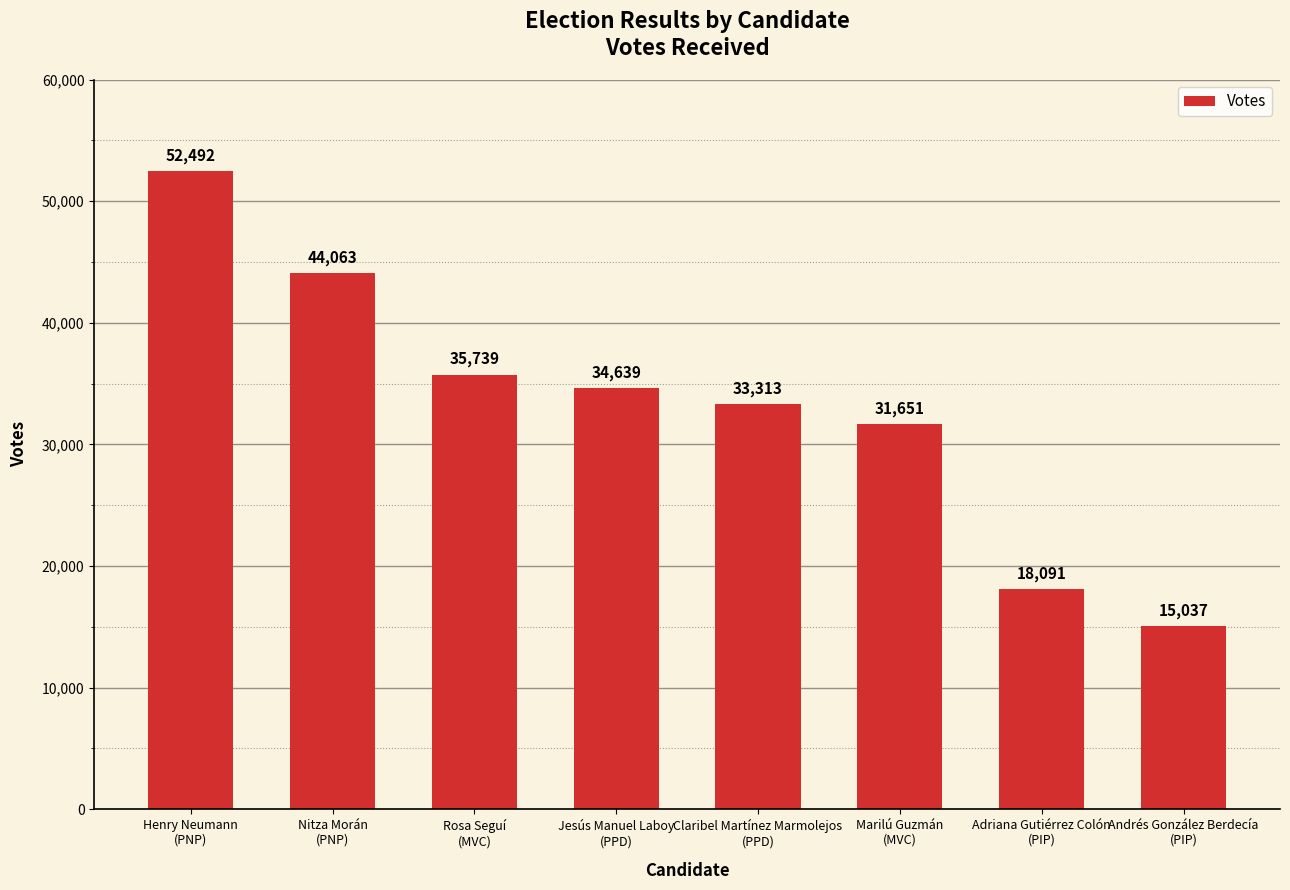

List the labels in order of value, smallest first.

Andrés González Berdecía
(PIP), Adriana Gutiérrez Colón
(PIP), Marilú Guzmán
(MVC), Claribel Martínez Marmolejos
(PPD), Jesús Manuel Laboy
(PPD), Rosa Seguí
(MVC), Nitza Morán
(PNP), Henry Neumann
(PNP)